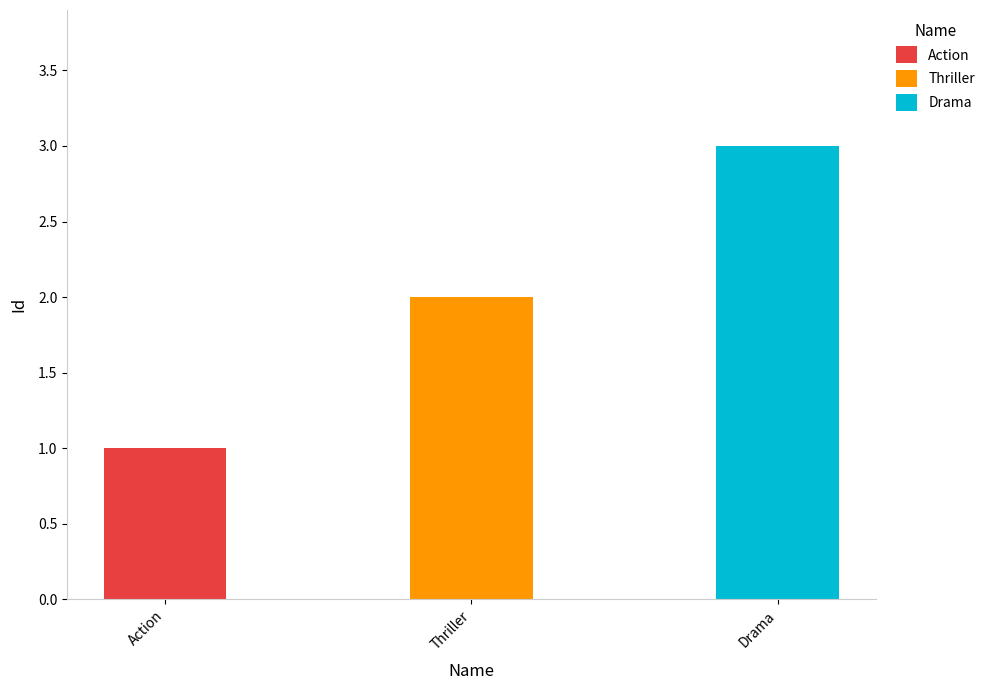

Reading left to right, transcribe all the data shown in this chart.

Action=1	Thriller=2	Drama=3